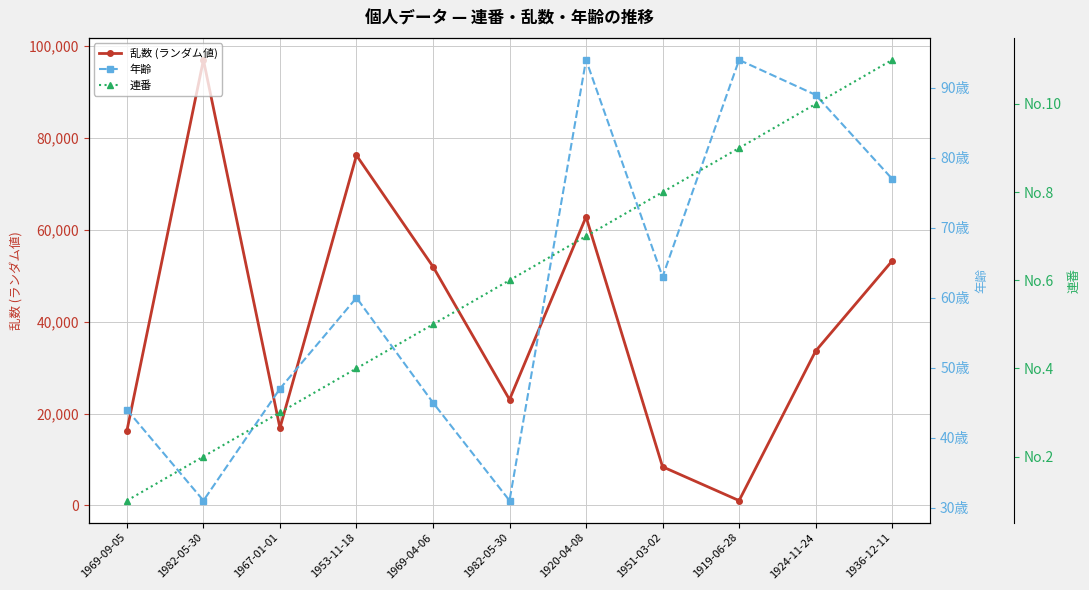

Reading left to right, list all the values displayed in this chart.

乱数 (ランダム値): 16256	97020	16856	76232	51996	23035	62829	8401	1032	33602	53231
年齢: 44	31	47	60	45	31	94	63	94	89	77
連番: 1	2	3	4	5	6	7	8	9	10	11